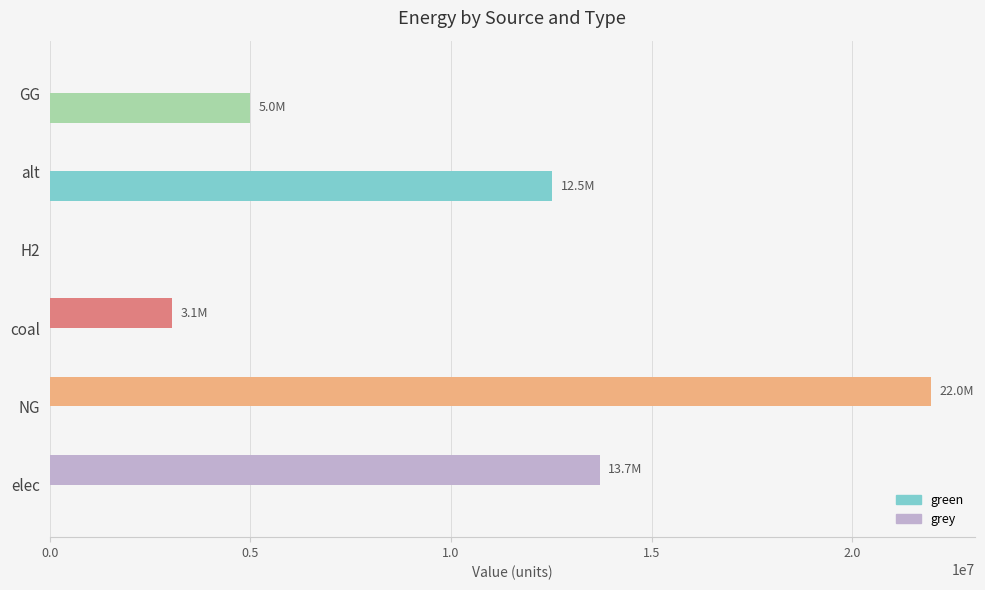

The value of green at NG is -5969913.6. True or false?

False